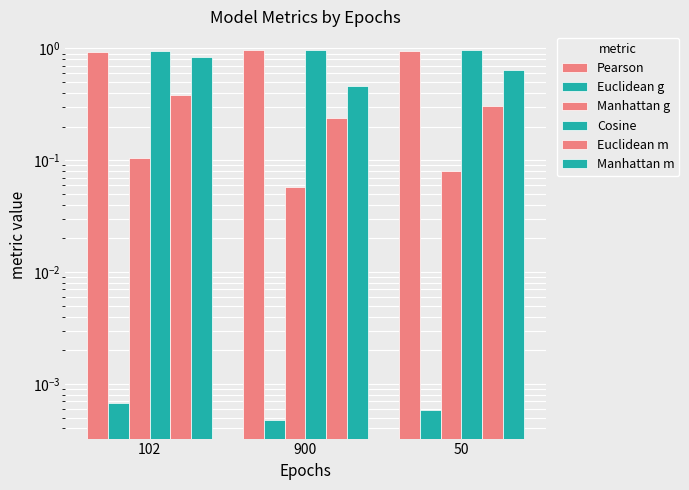

Between 50 and 900, which is larger?

900